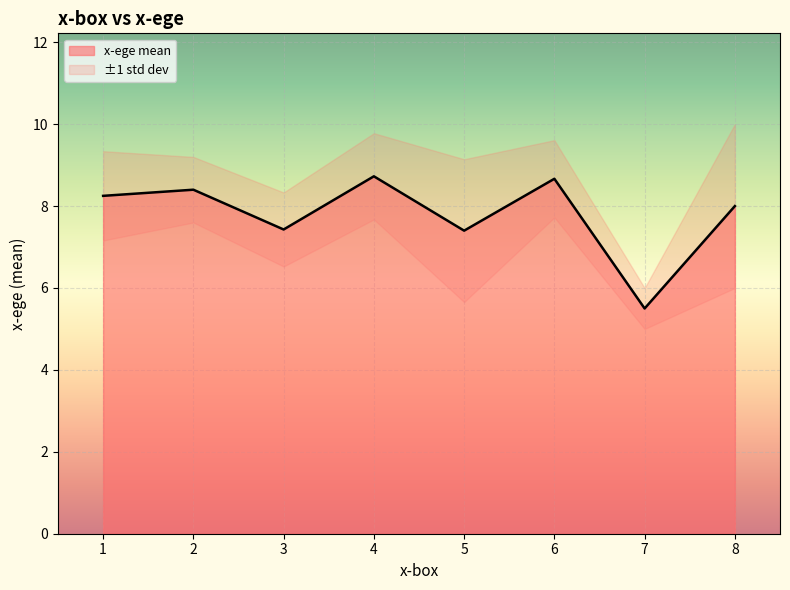

The x-ege mean series shows 8.7 at 4. True or false?

True